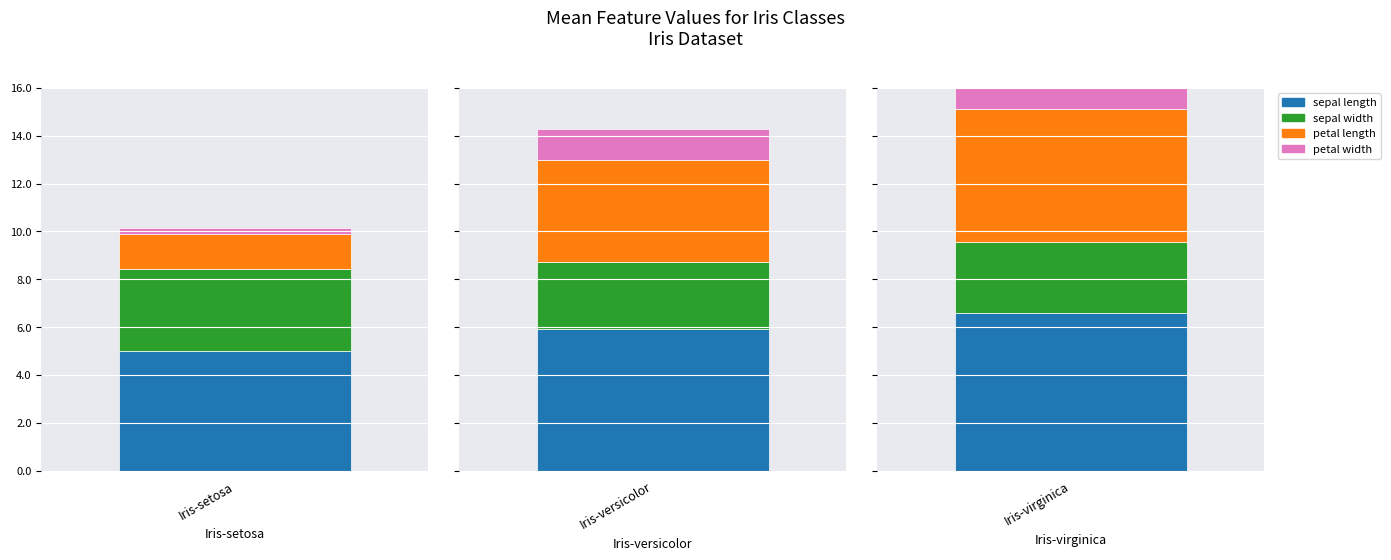

What is the smallest value displayed?

0.2